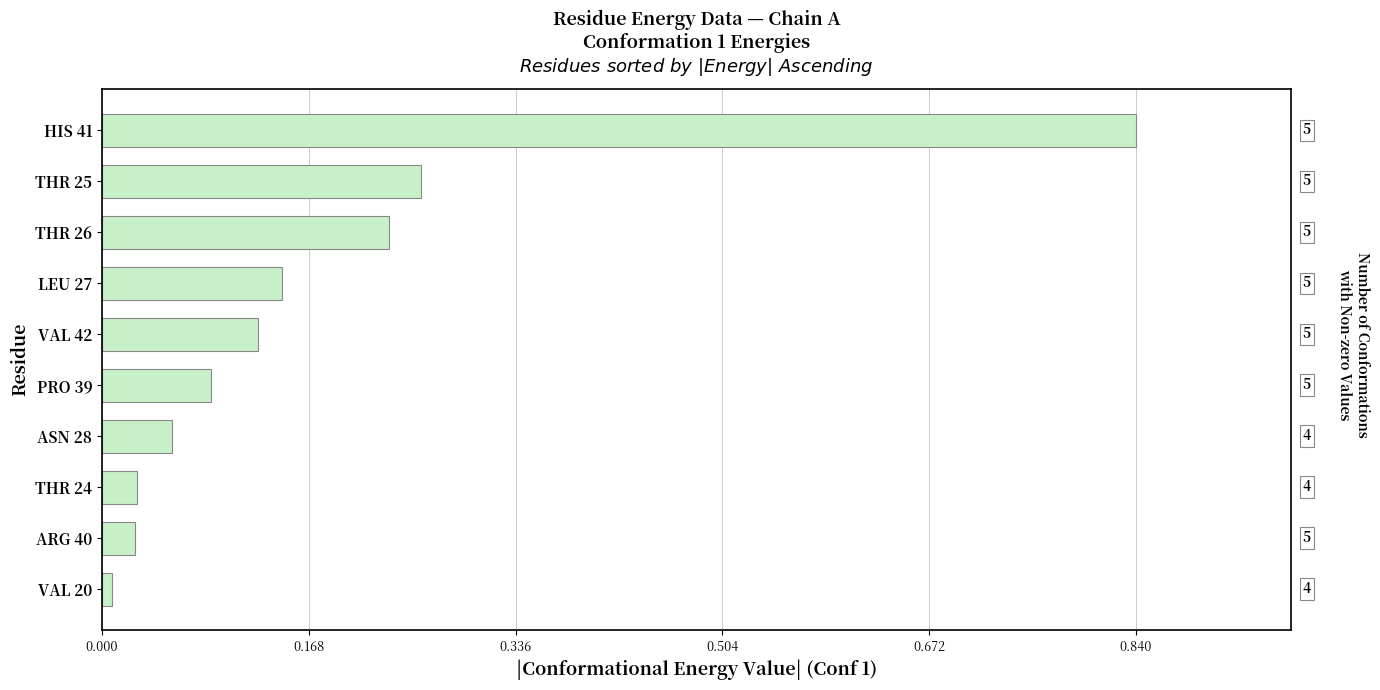

At which category does the chart reach its peak across all series?

HIS 41